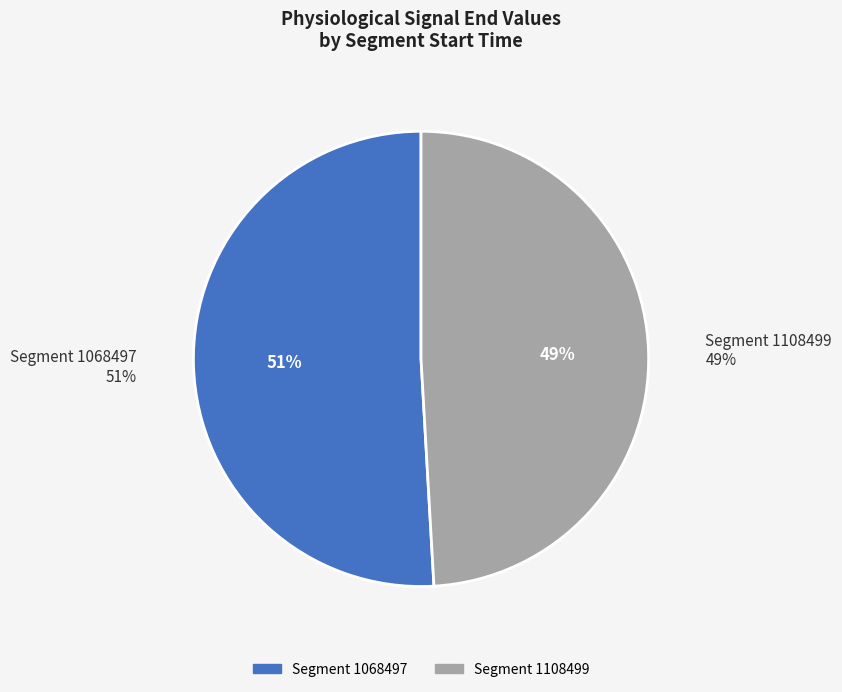

What percentage is NOT represented by 1068497?

49.1%